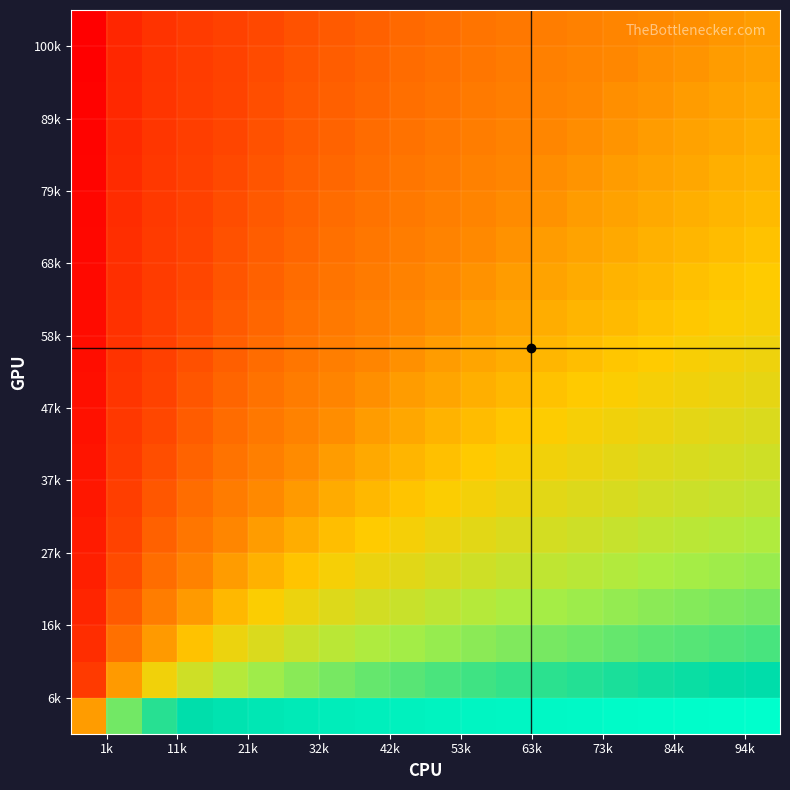

At how many categories does at least one series exceed 0?

19